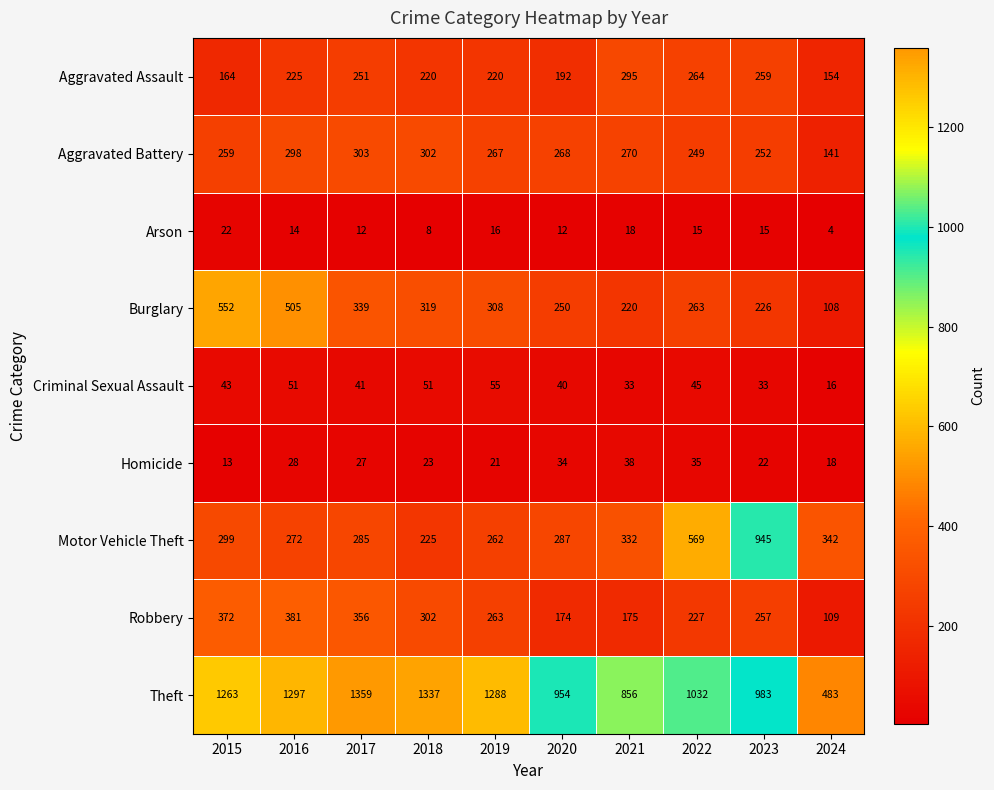

Which series has the largest total across all categories?

Theft